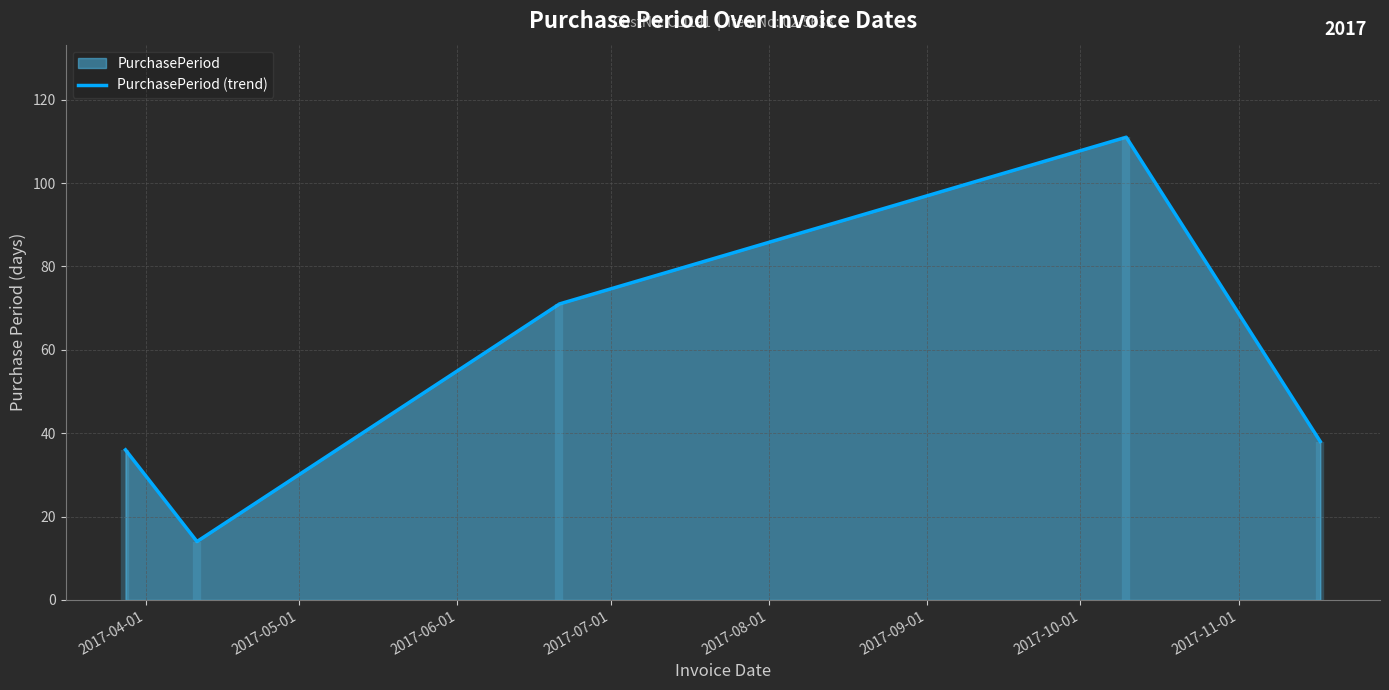

What is the minimum value for PurchasePeriod (trend)?

14